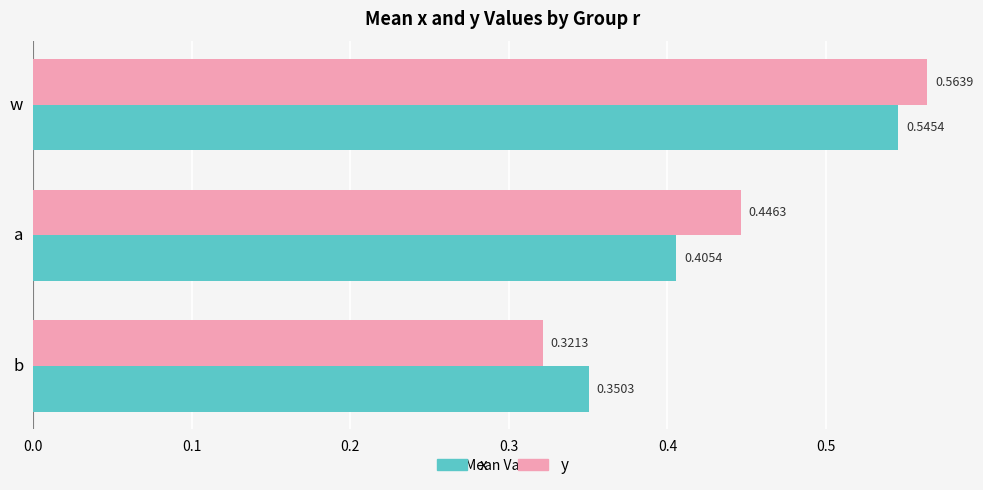

Which series changed the most between w and a?

x